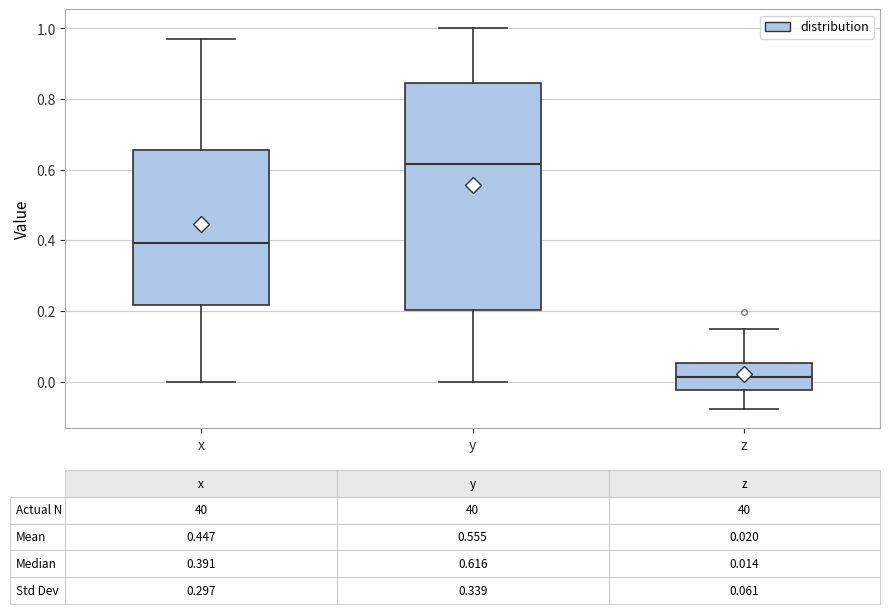

Which box has the highest median line?

y